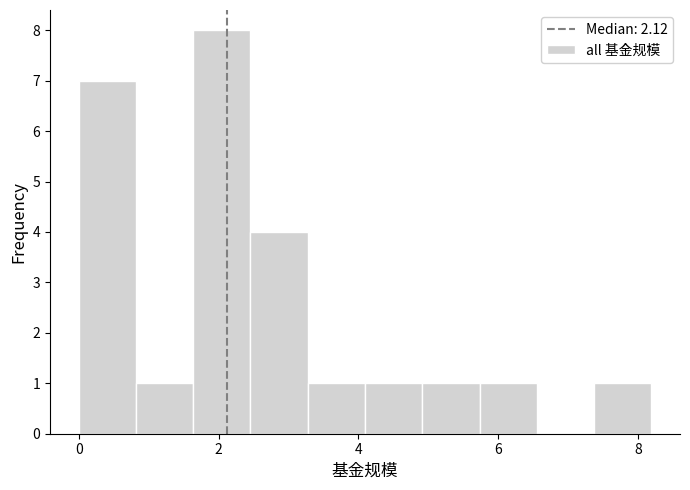

Reading left to right, list every bar in this chart as the range it spans on the x-axis followed by its height. Neither the bar edges nor the heights are printed on the chart, so give them approximately, as read against the axes.

0.0 to 0.8: 7
0.8 to 1.6: 1
1.6 to 2.4: 8
2.4 to 3.2: 4
3.2 to 4.0: 1
4.0 to 5.0: 1
5.0 to 5.8: 1
5.8 to 6.6: 1
6.6 to 7.4: 0
7.4 to 8.2: 1